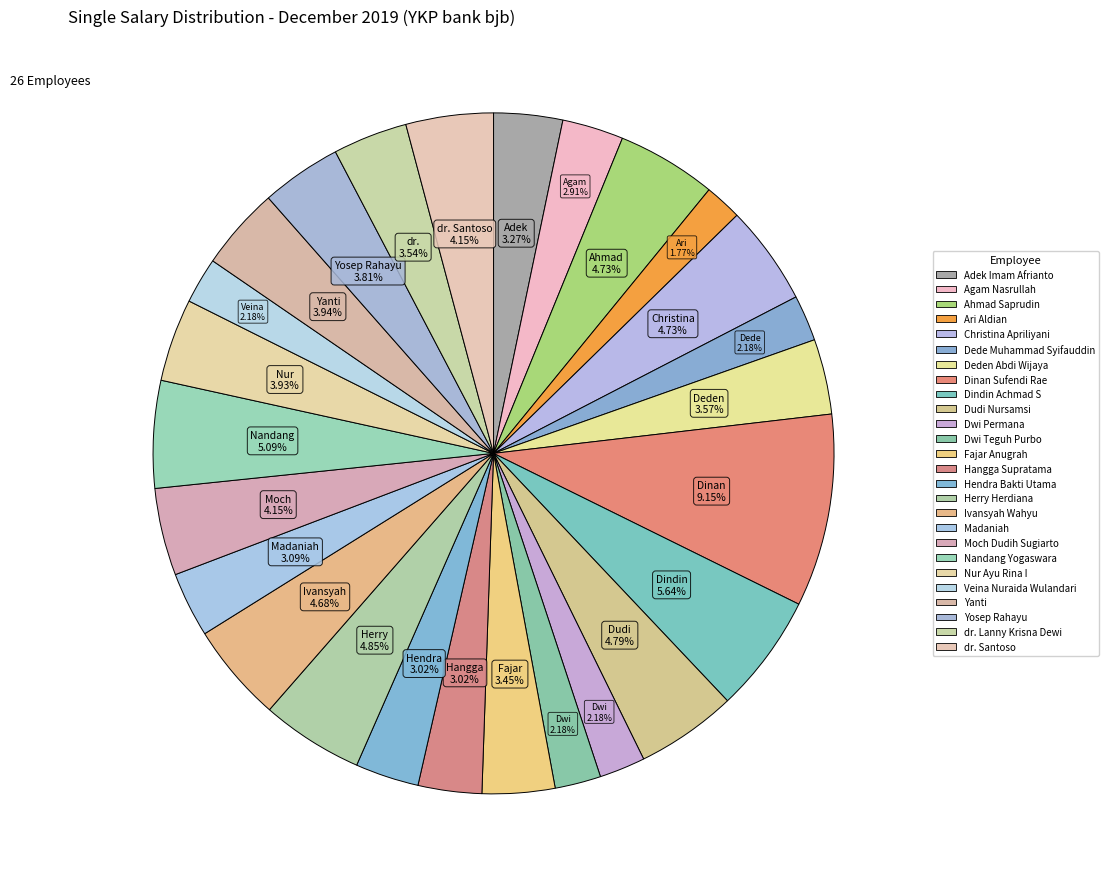

How many segments does this pie chart have?

26